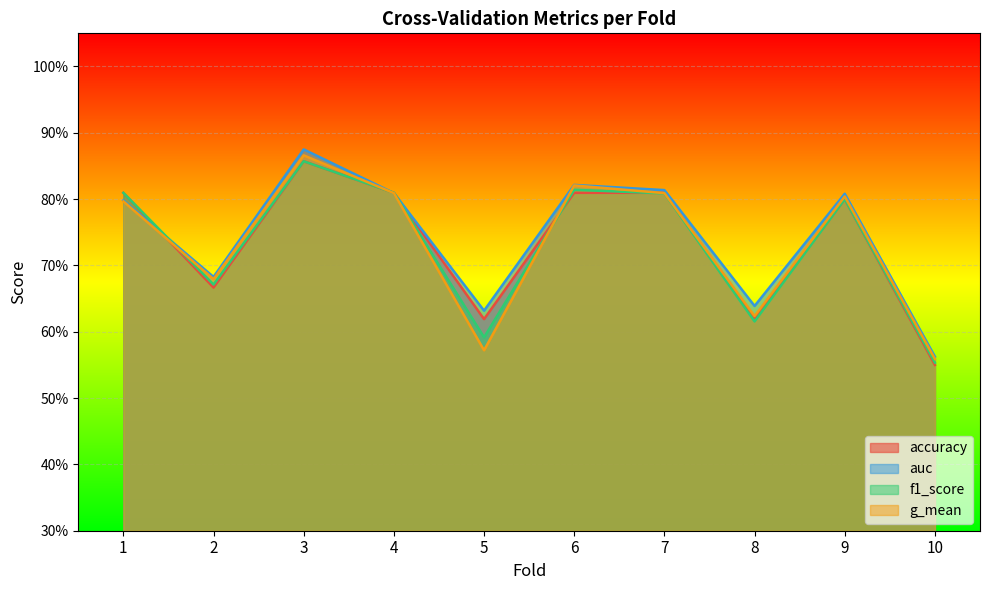

Reading left to right, transcribe all the data shown in this chart.

accuracy: 1=0.8	2=0.7	3=0.9	4=0.8	5=0.6	6=0.8	7=0.8	8=0.6	9=0.8	10=0.6
auc: 1=0.8	2=0.7	3=0.9	4=0.8	5=0.6	6=0.8	7=0.8	8=0.6	9=0.8	10=0.6
f1_score: 1=0.8	2=0.7	3=0.9	4=0.8	5=0.6	6=0.8	7=0.8	8=0.6	9=0.8	10=0.6
g_mean: 1=0.8	2=0.7	3=0.9	4=0.8	5=0.6	6=0.8	7=0.8	8=0.6	9=0.8	10=0.6